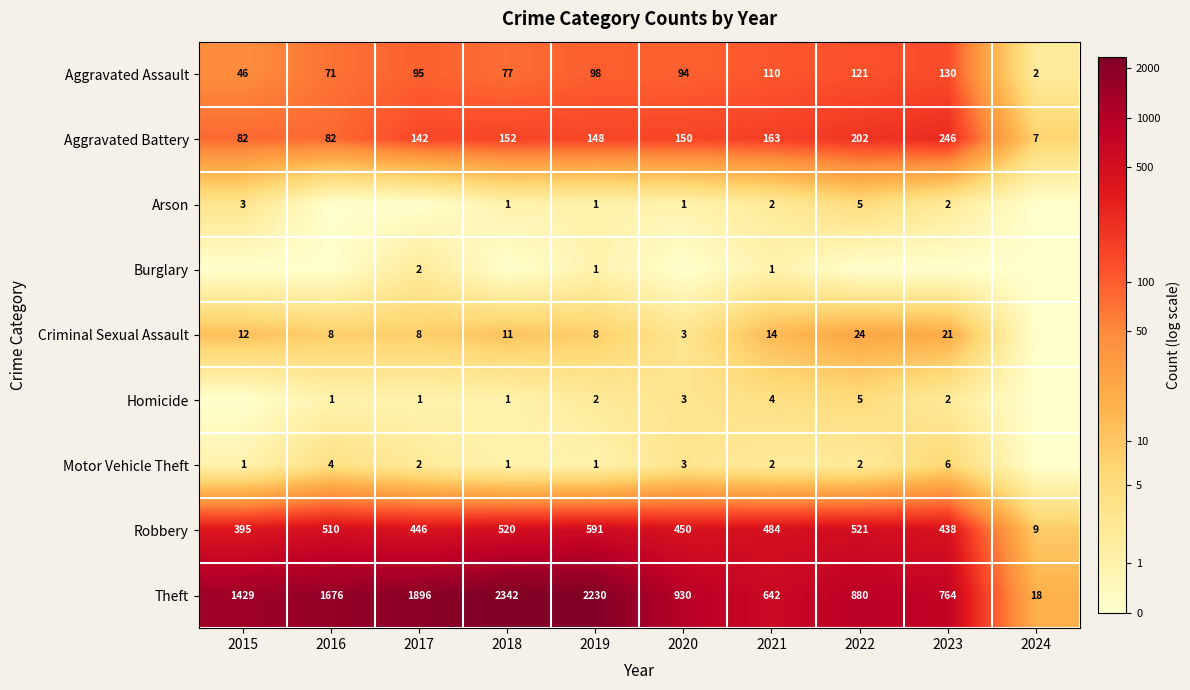

List the labels in order of Robbery value, largest first.

2019, 2022, 2018, 2016, 2021, 2020, 2017, 2023, 2015, 2024